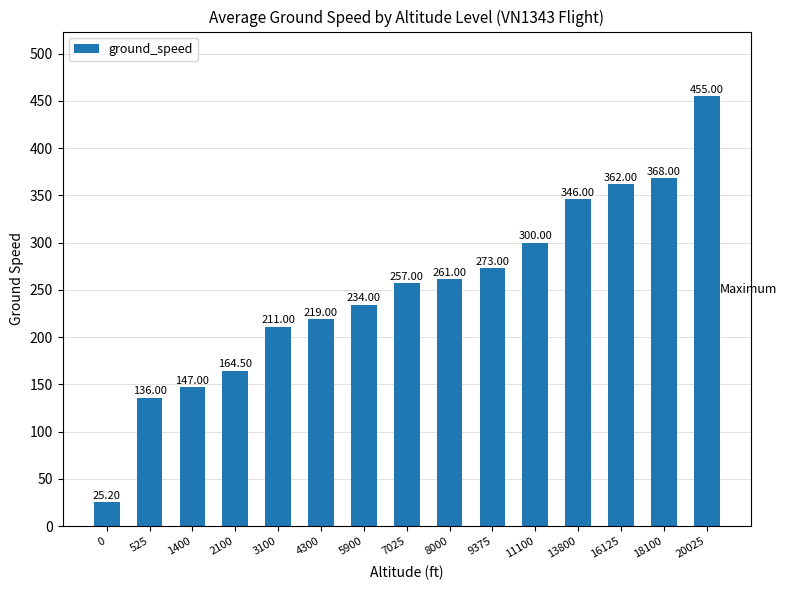

Rank the categories by value from highest to lowest.

20025, 18100, 16125, 13800, 11100, 9375, 8000, 7025, 5900, 4300, 3100, 2100, 1400, 525, 0